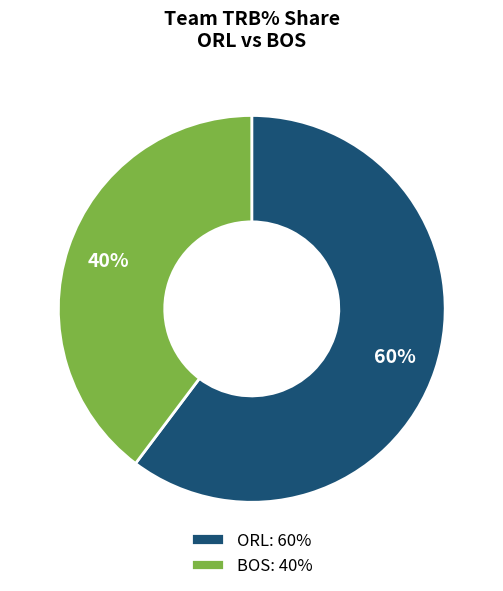

Which has a higher value, BOS: 40% or ORL: 60%?

ORL: 60%